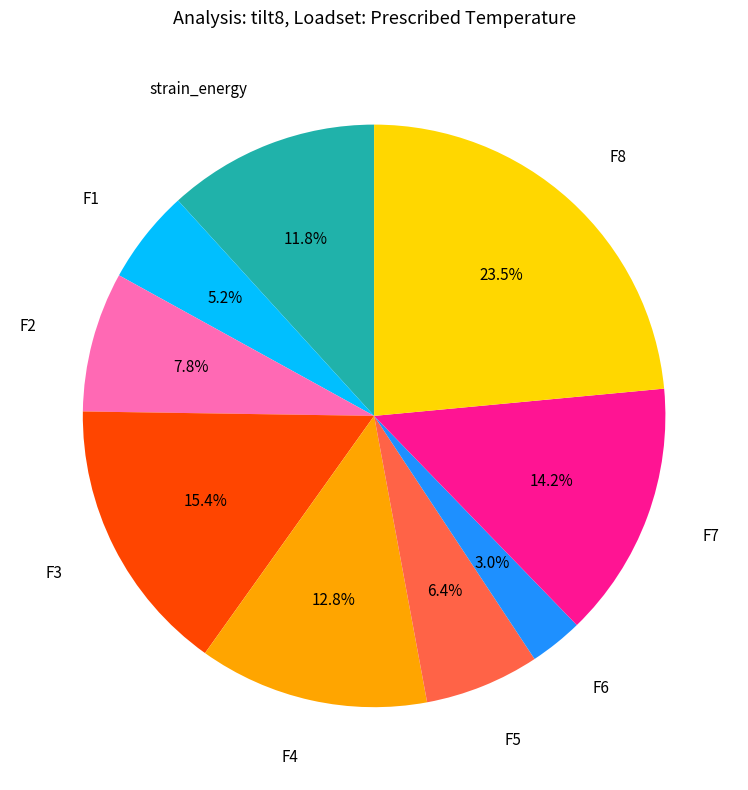

Is there a majority slice in this chart?

No